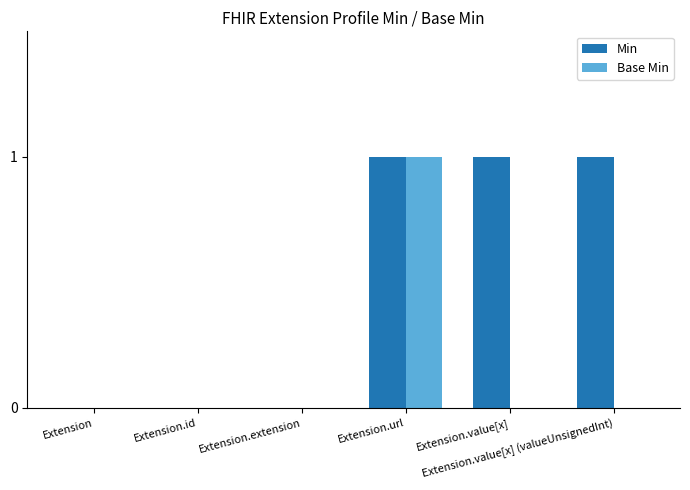

What are all the series names shown in the legend?

Min, Base Min